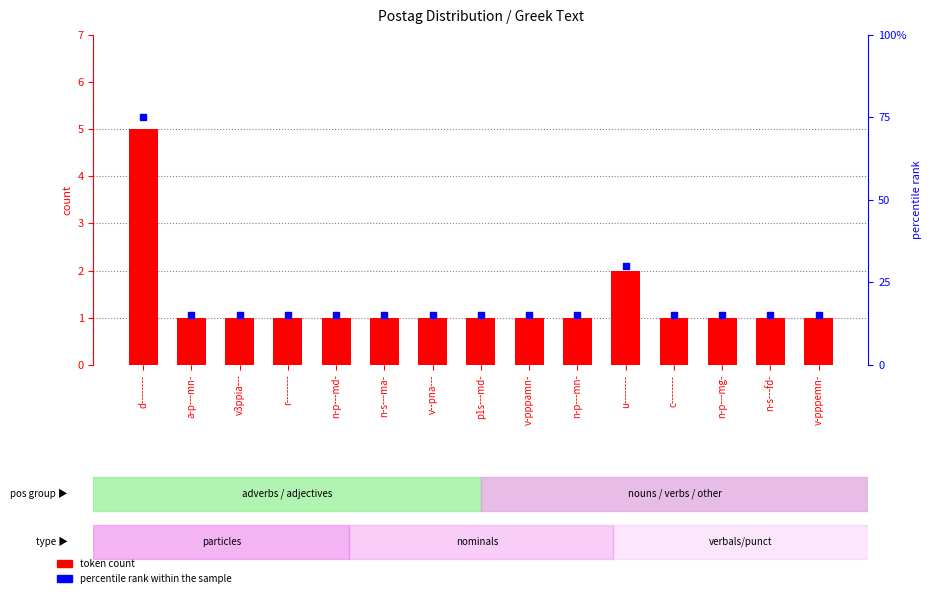

Which series contains the highest Y value?

percentile rank within the sample